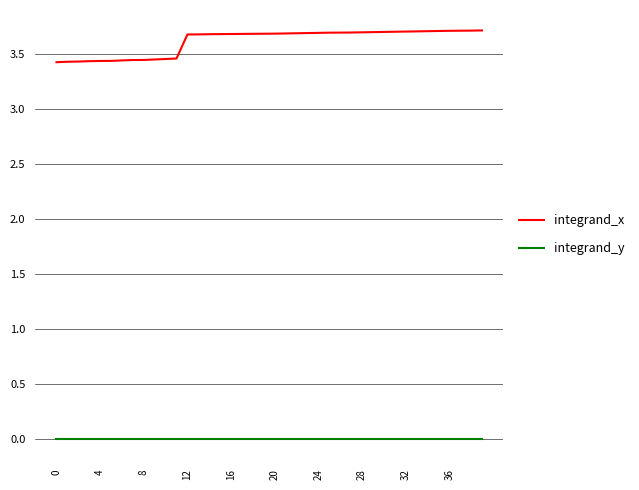

True or false: integrand_x and integrand_y intersect in this chart.

False